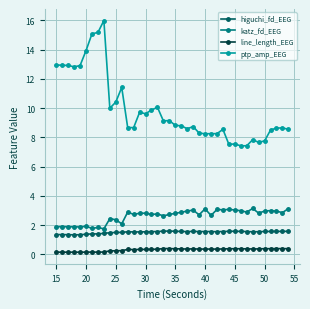

What is the average value of the line_length_EEG series?

0.3